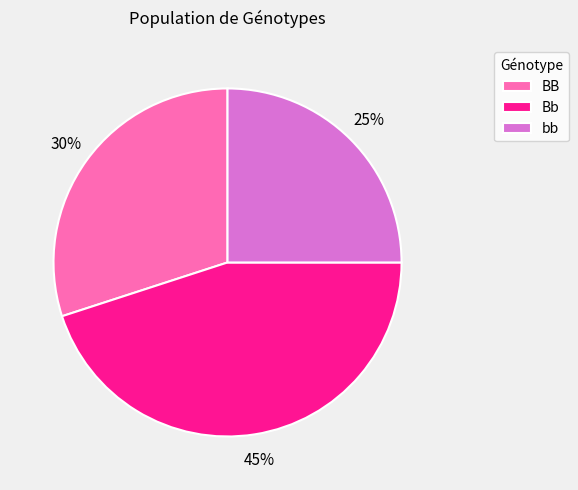

What percentage is the bb slice, to the nearest percent?

25%